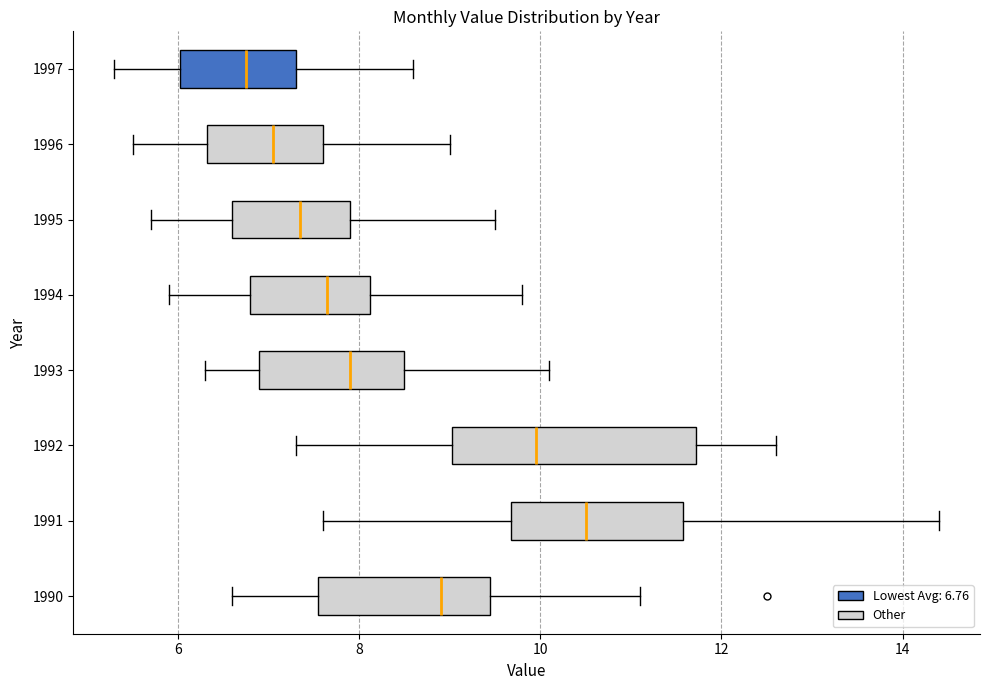

Reading bottom to top, transcribe this box plot: for each box, give where its median line is, the range the box spans, and where its two whiskers end, as read against the x-axis. The values are not printed on the chart, so give them approximately, as read against the axis.

1990: median 9.0, box 7.6 to 9.4, whiskers 6.6 to 11.2
1991: median 10.6, box 9.6 to 11.6, whiskers 7.6 to 14.4
1992: median 10.0, box 9.0 to 11.8, whiskers 7.4 to 12.6
1993: median 8.0, box 7.0 to 8.6, whiskers 6.4 to 10.2
1994: median 7.6, box 6.8 to 8.2, whiskers 6.0 to 9.8
1995: median 7.4, box 6.6 to 8.0, whiskers 5.8 to 9.6
1996: median 7.0, box 6.4 to 7.6, whiskers 5.6 to 9.0
1997: median 6.8, box 6.0 to 7.4, whiskers 5.4 to 8.6